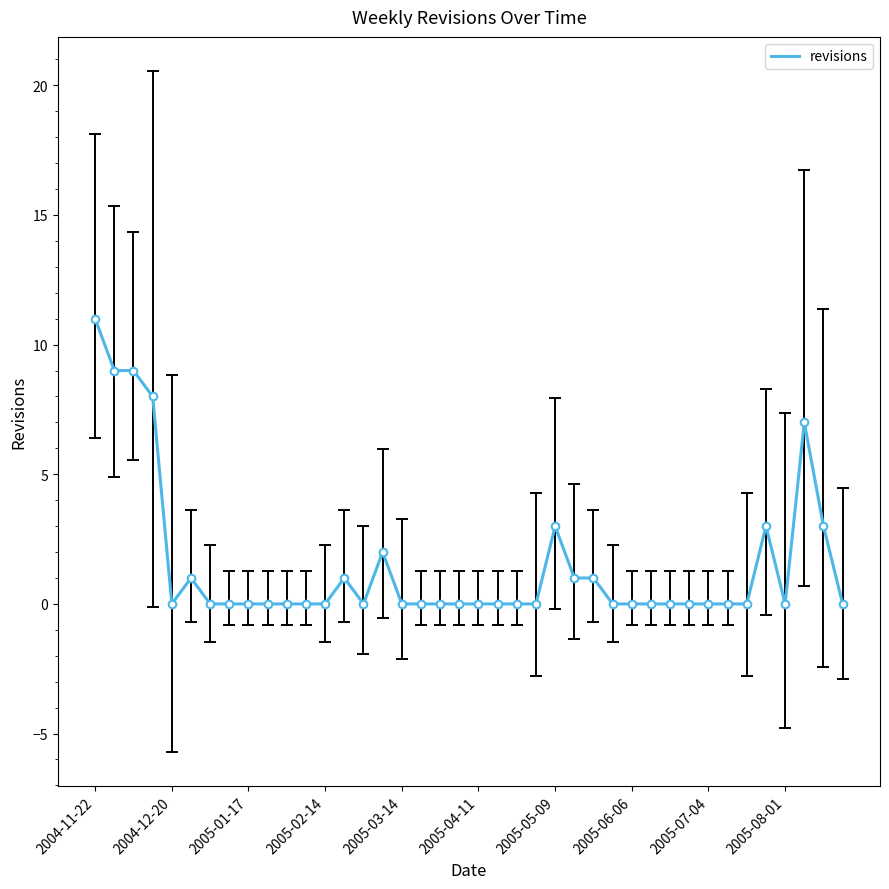

What is the greatest value displayed?

11